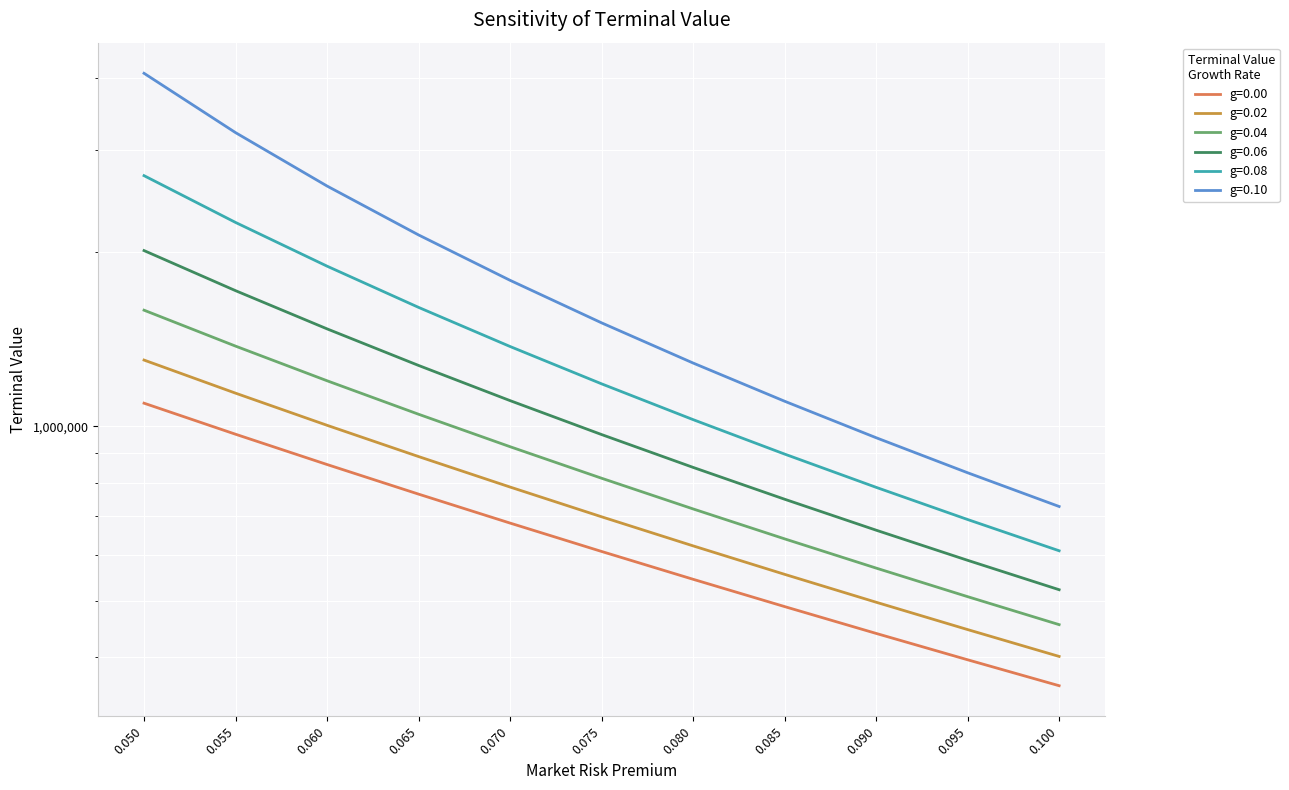

What is the label of the 2nd point from the right?

0.095